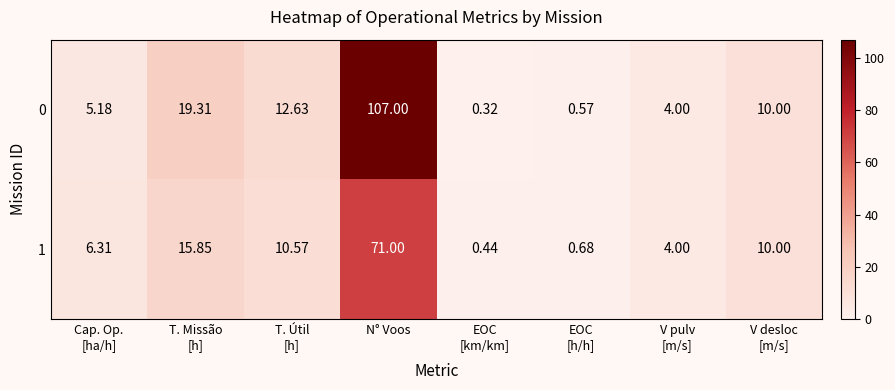

At which category is the sum across all series the highest?

N° Voos